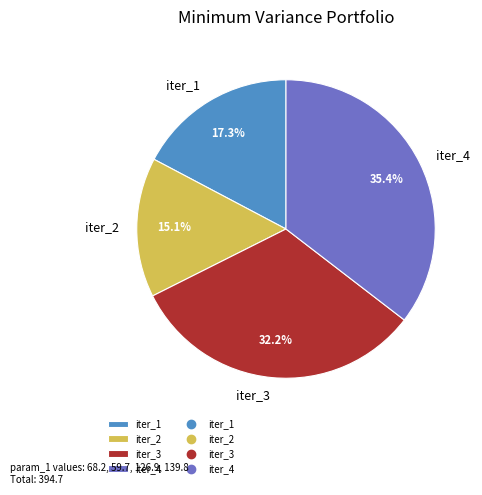

Between iter_1 and iter_4, which is larger?

iter_4